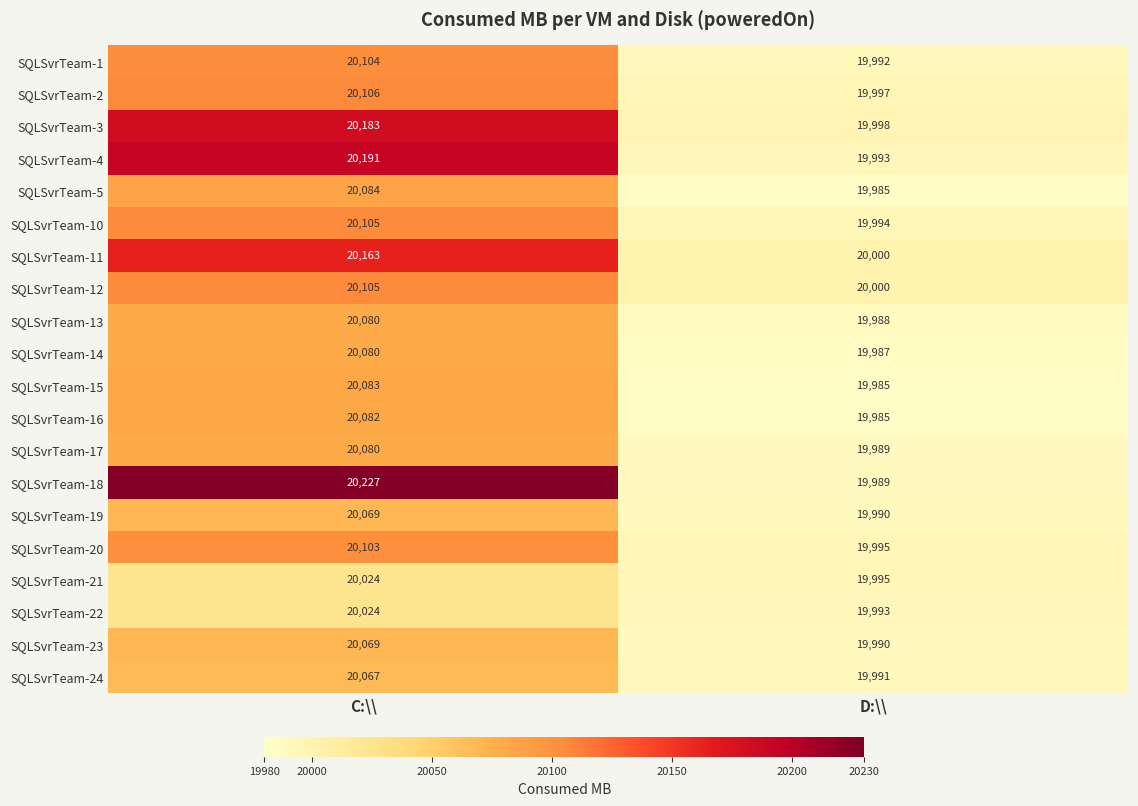

Where is SQLSvrTeam-5 nearest to the value 20034?

D:\\